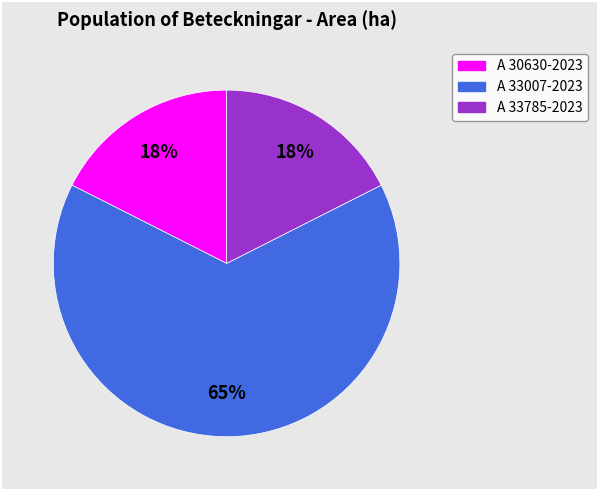

True or false: A 33785-2023 accounts for 9% of the total.

False